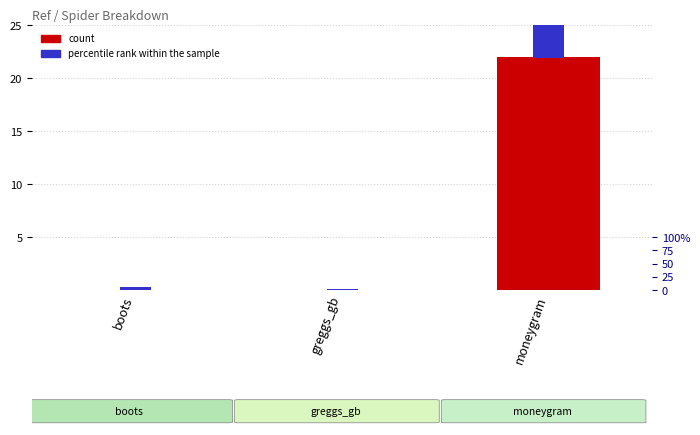

Count the number of categories in the chart.

3